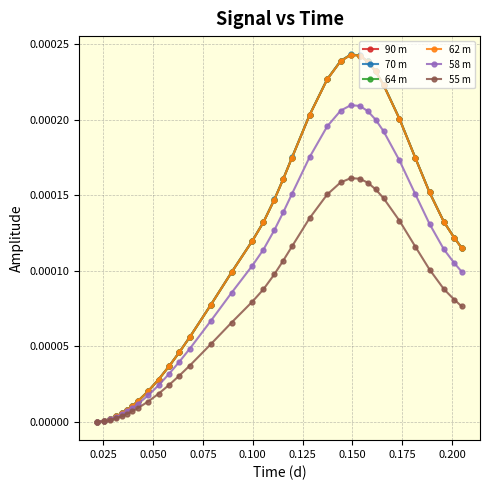

Which series has the widest spread of values?

70 m